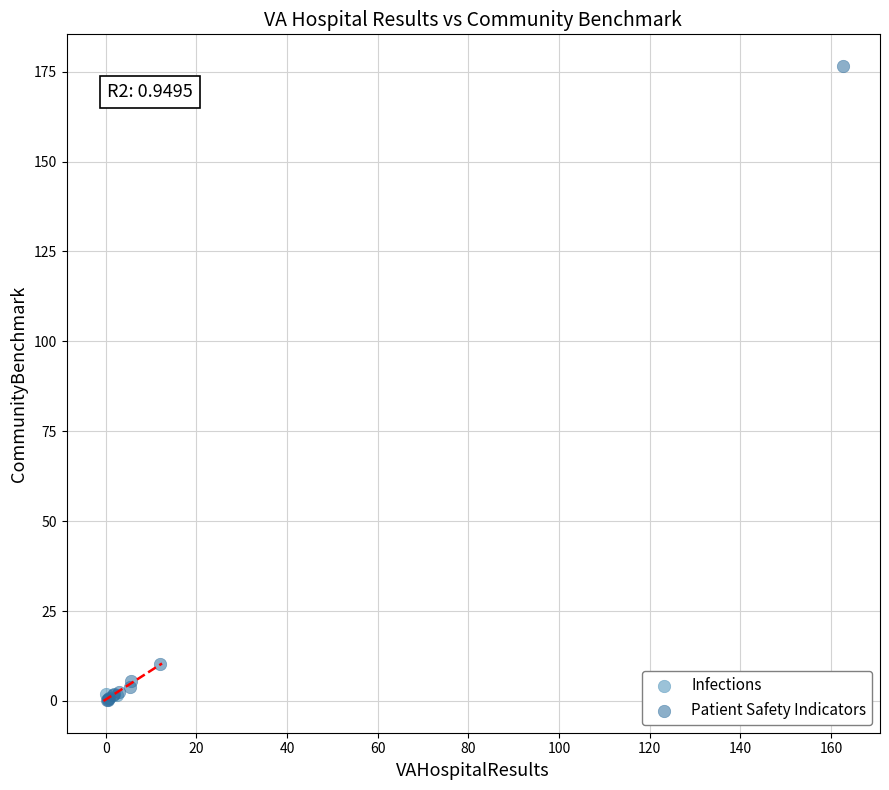

Which series reaches the maximum Y coordinate?

Patient Safety Indicators